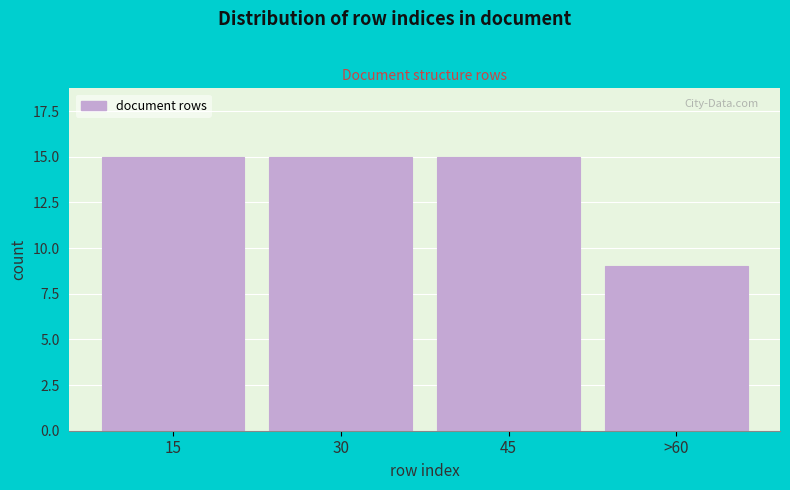

Reading left to right, what are all the values shown in this chart?

15=15	30=15	45=15	>60=9